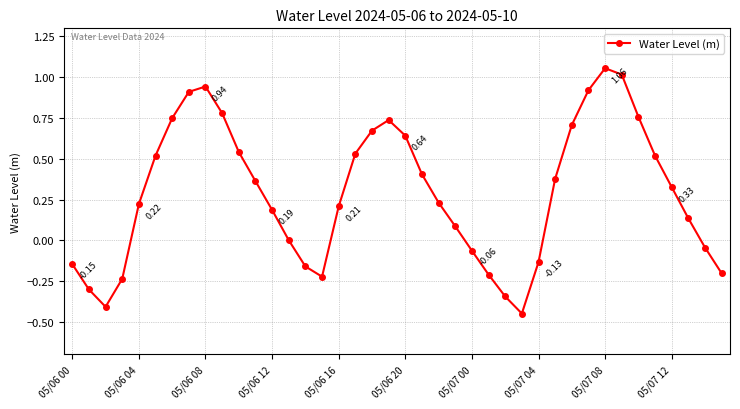

What is the difference between the maximum and second lowest values?

1.5